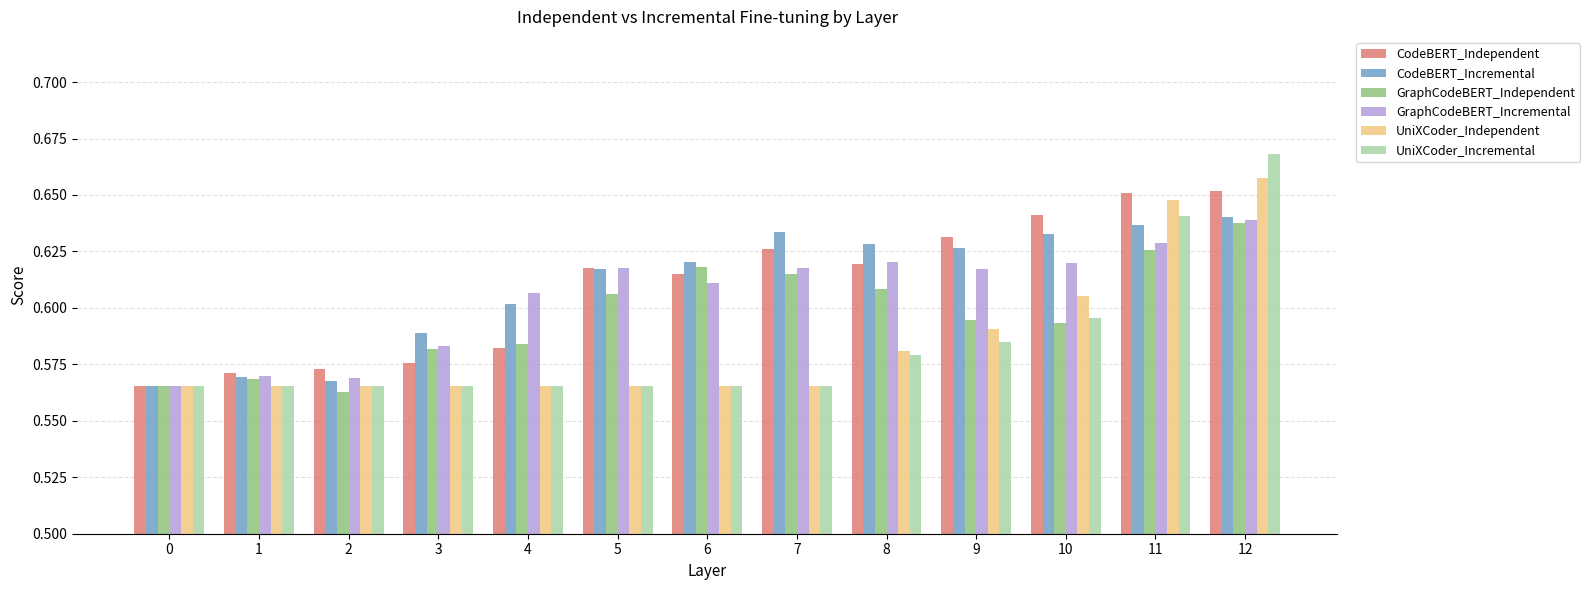

The value of CodeBERT_Incremental at 8 is 0.3. True or false?

False